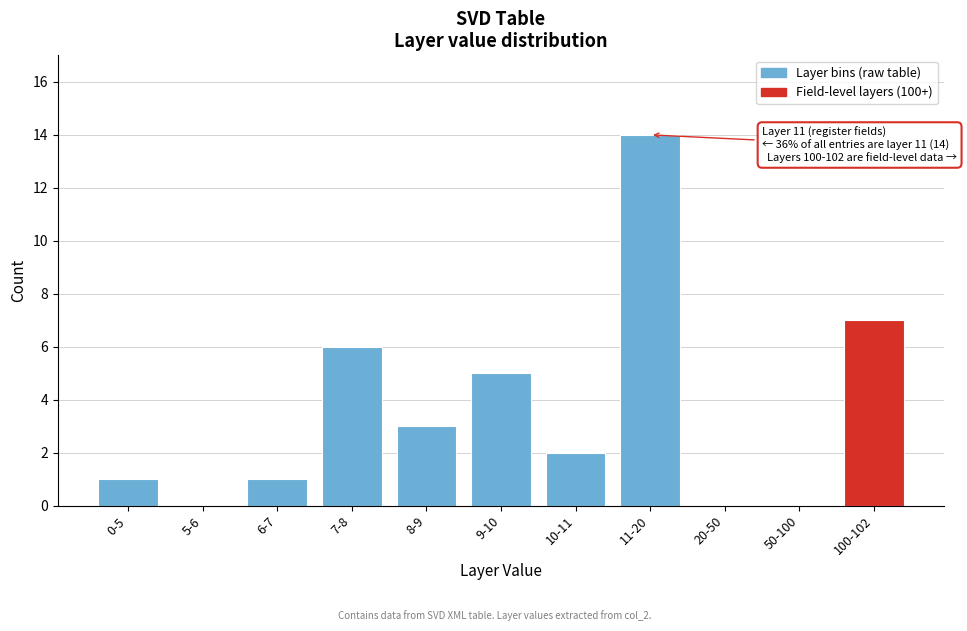

Reading left to right, transcribe all the data shown in this chart.

0-5=1	5-6=0	6-7=1	7-8=6	8-9=3	9-10=5	10-11=2	11-20=14	20-50=0	50-100=0	100-102=7